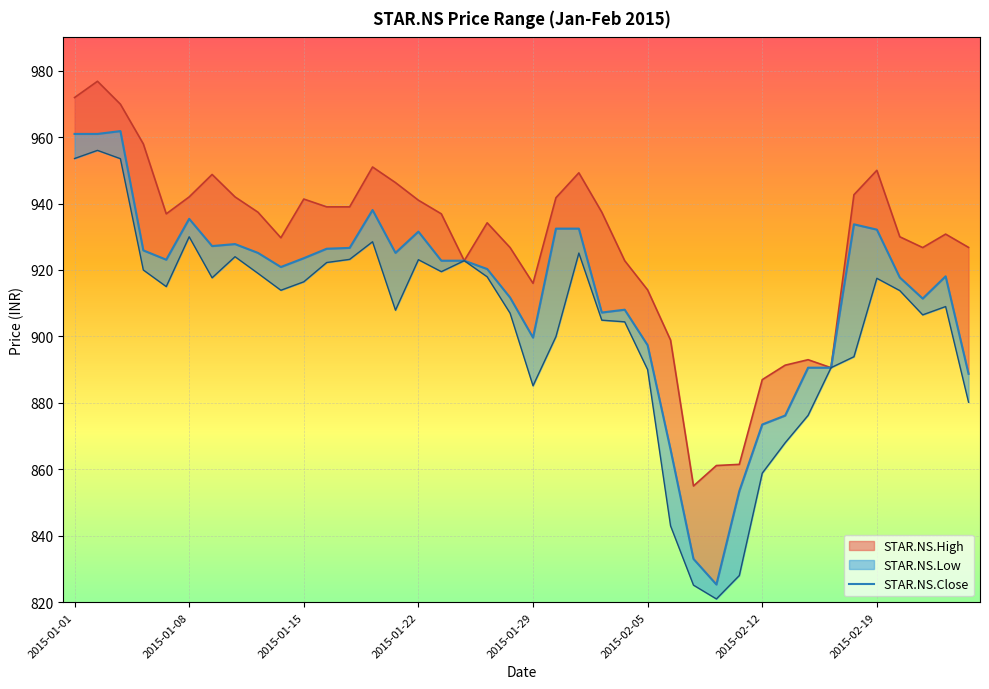

What are all the series names shown in the legend?

STAR.NS.High, STAR.NS.Close, STAR.NS.Low